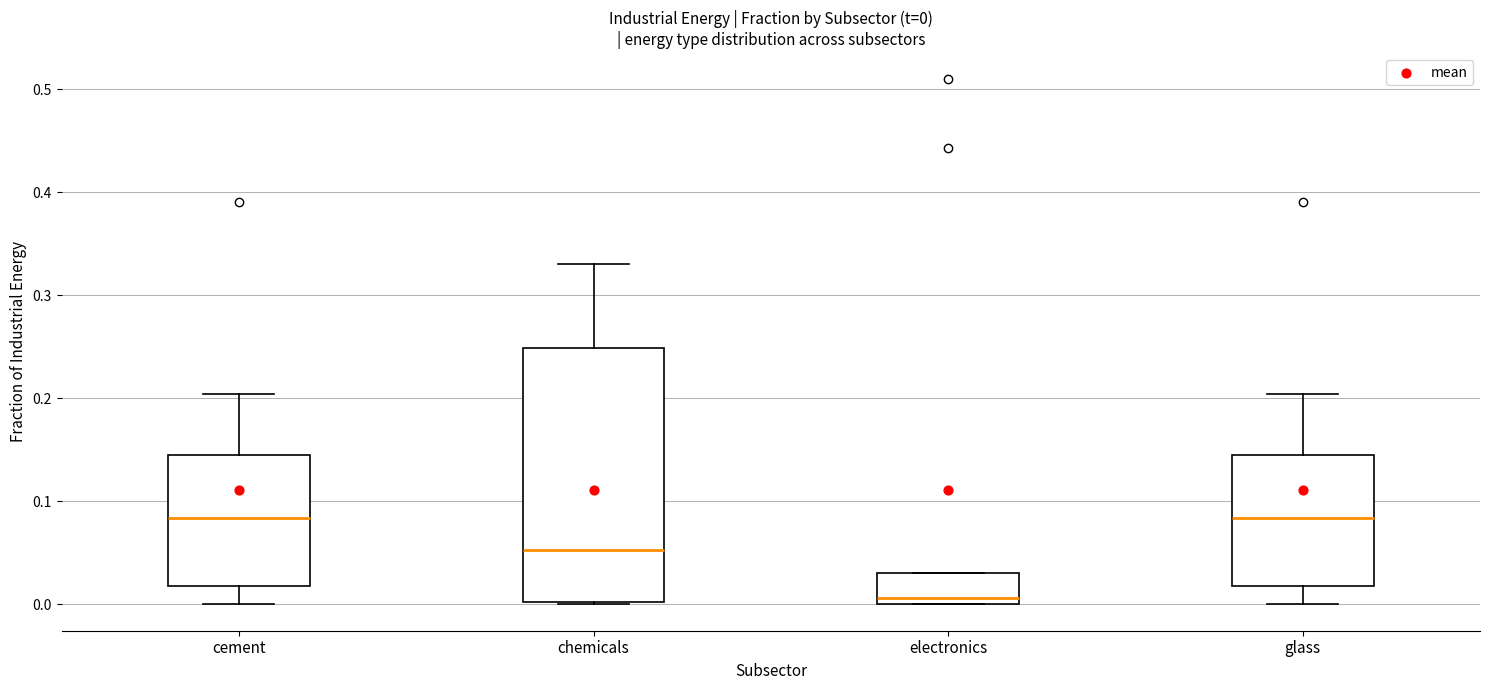

Which box is the tallest, from its lower edge to its upper edge?

chemicals